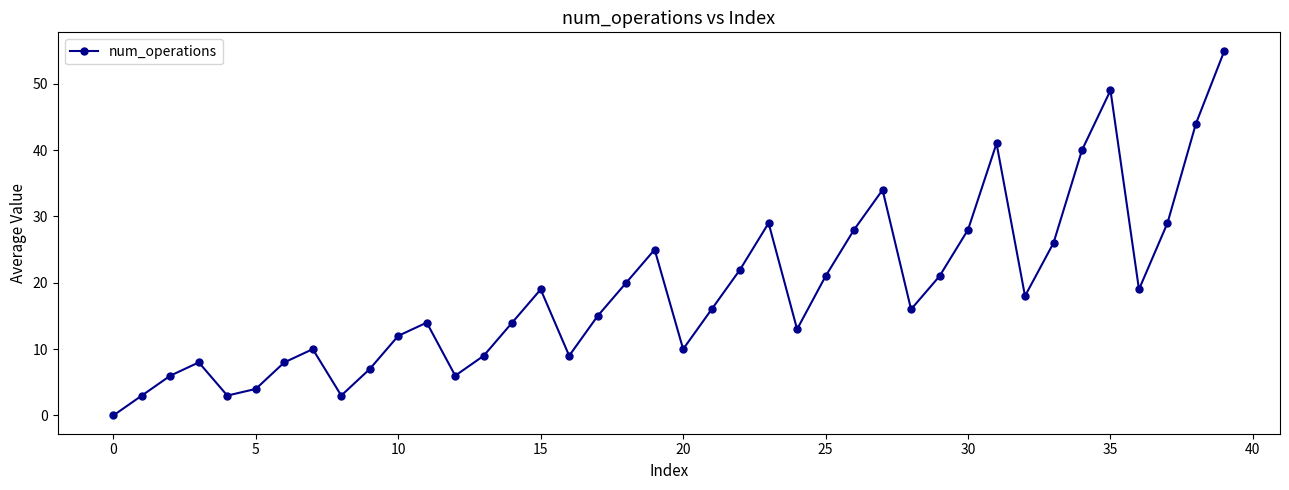

How many categories are shown in the chart?

40